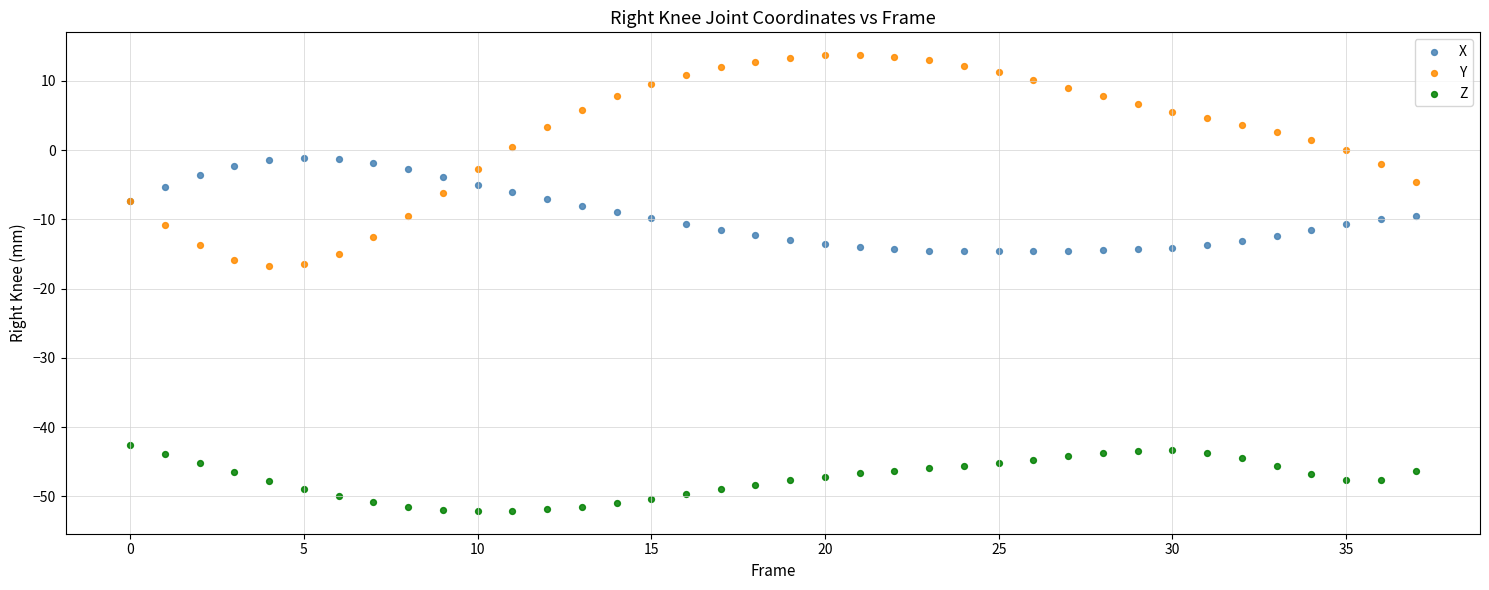

Which series reaches the minimum Y coordinate?

Z